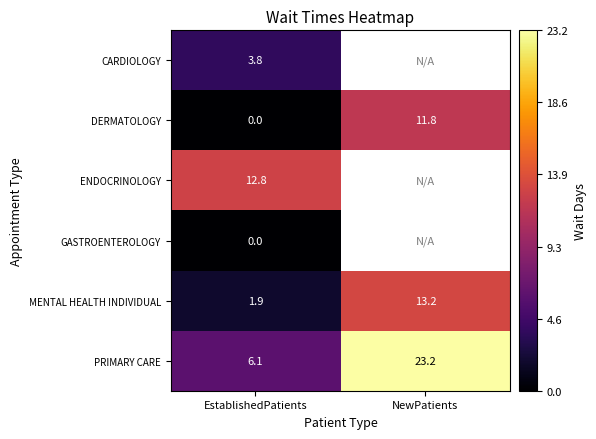

List the labels in order of PRIMARY CARE value, largest first.

NewPatients, EstablishedPatients